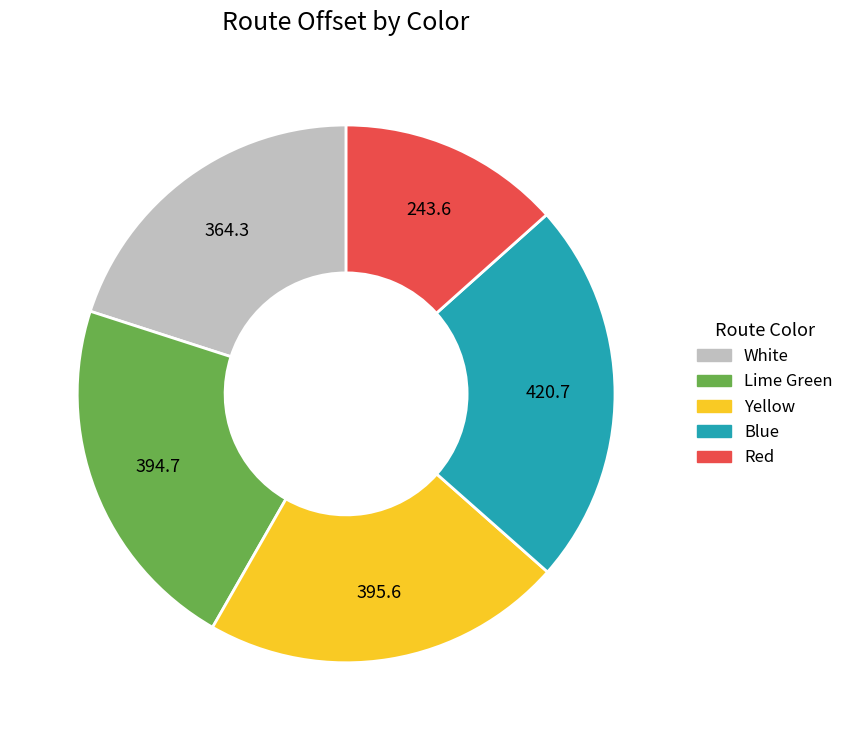

Is Lime Green the majority of the pie?

No